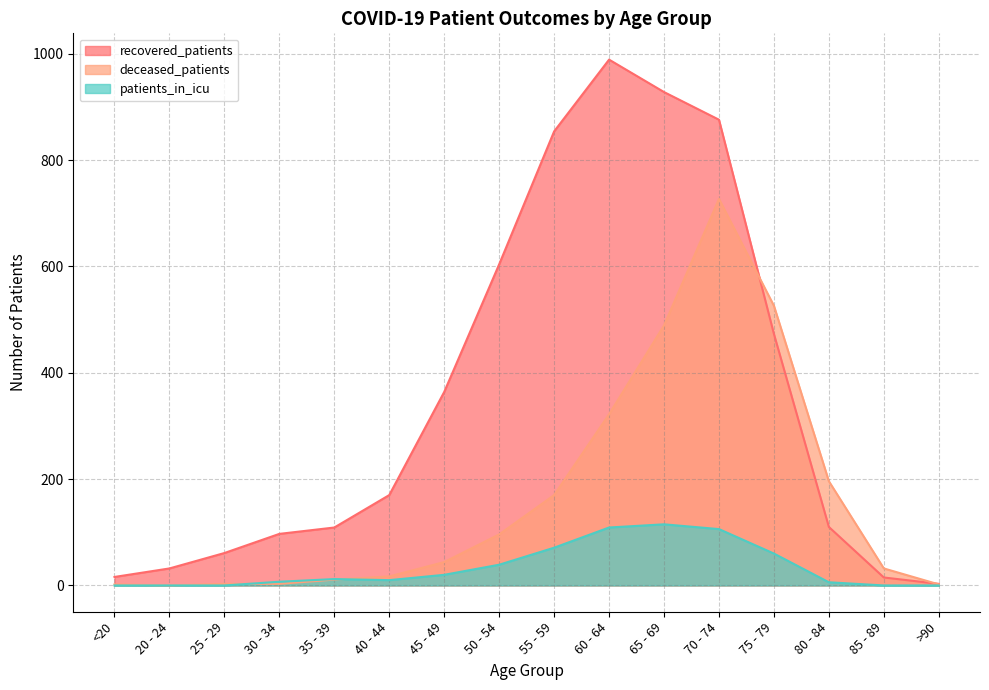

How many data points does each series have?

16